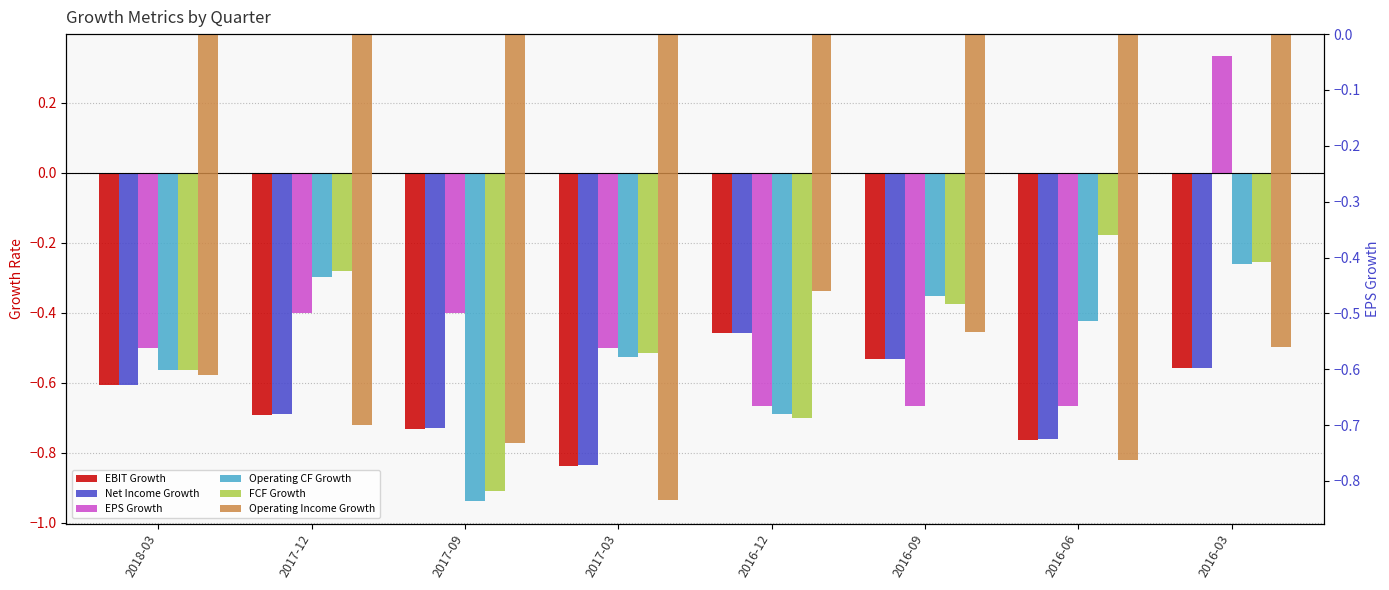

At how many categories does at least one series exceed 0?

1